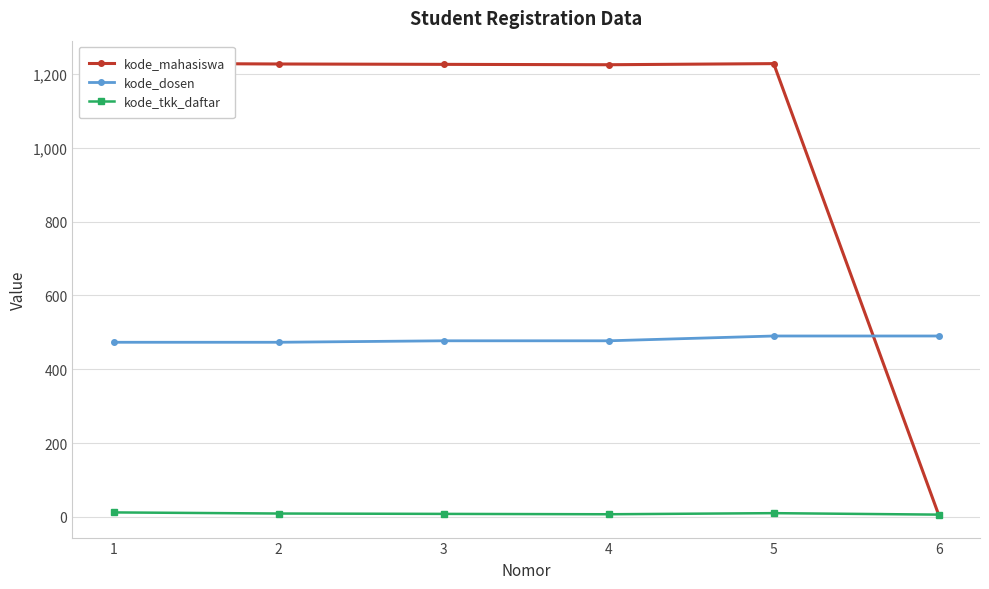

Which category has the highest value in the kode_tkk_daftar series?

1